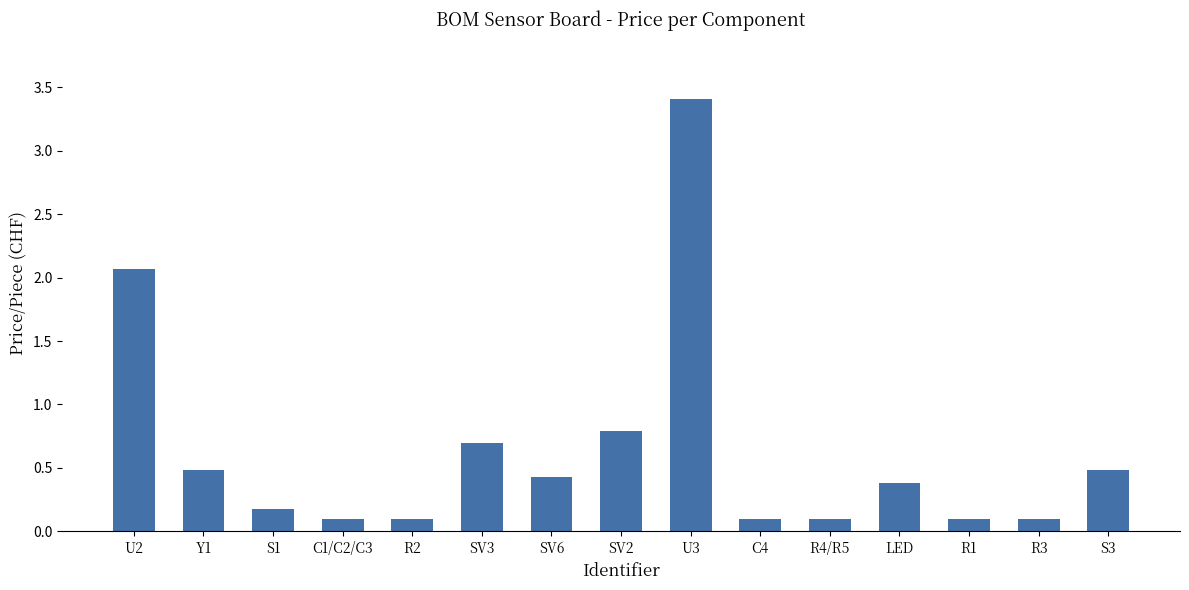

At which category does the chart reach its peak across all series?

U3